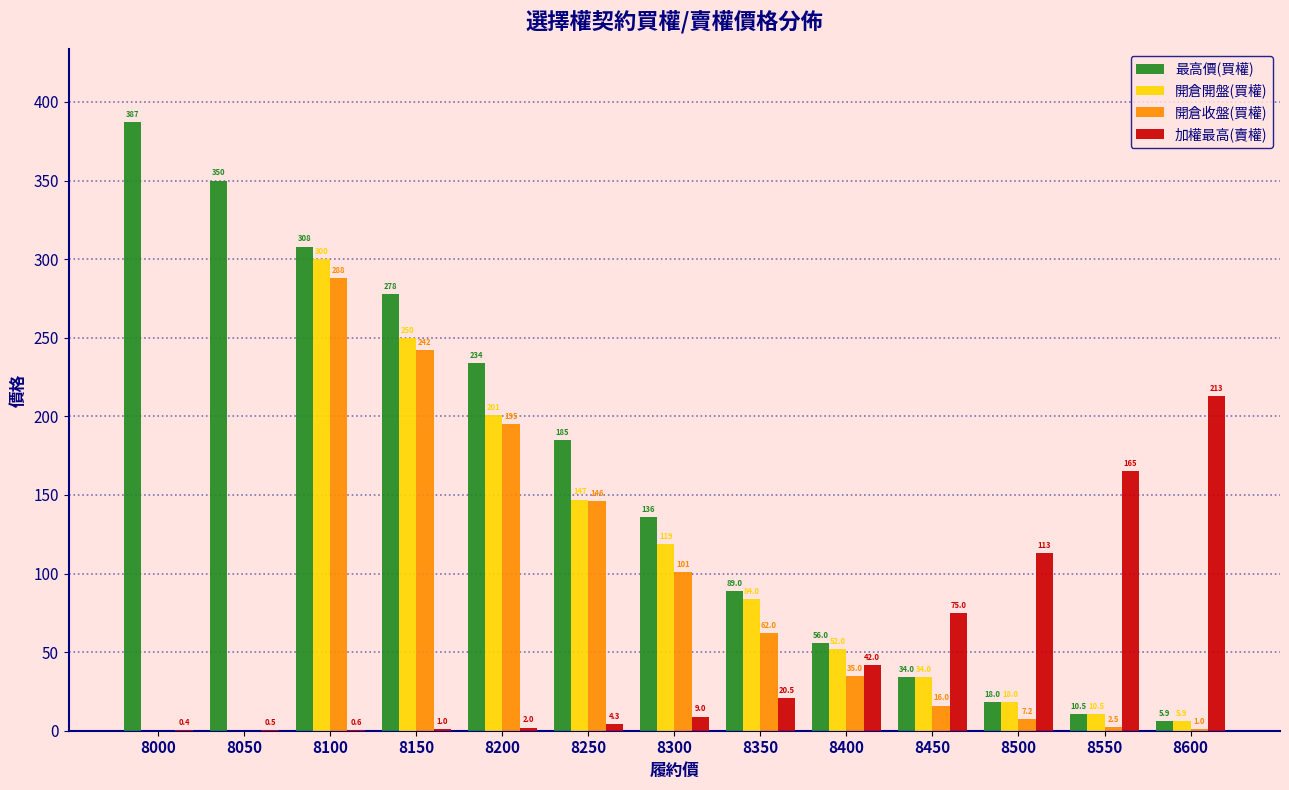

What is the maximum value for 最高價(買權)?

387.0